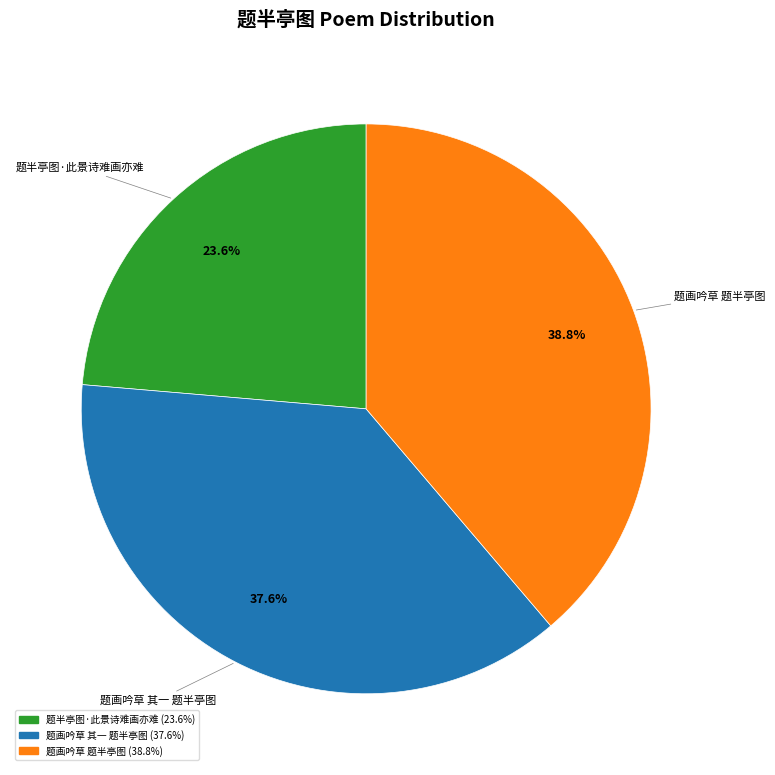

Combined, what portion of the pie is 题画吟草 题半亭图 and 题画吟草 其一 题半亭图?

76.4%